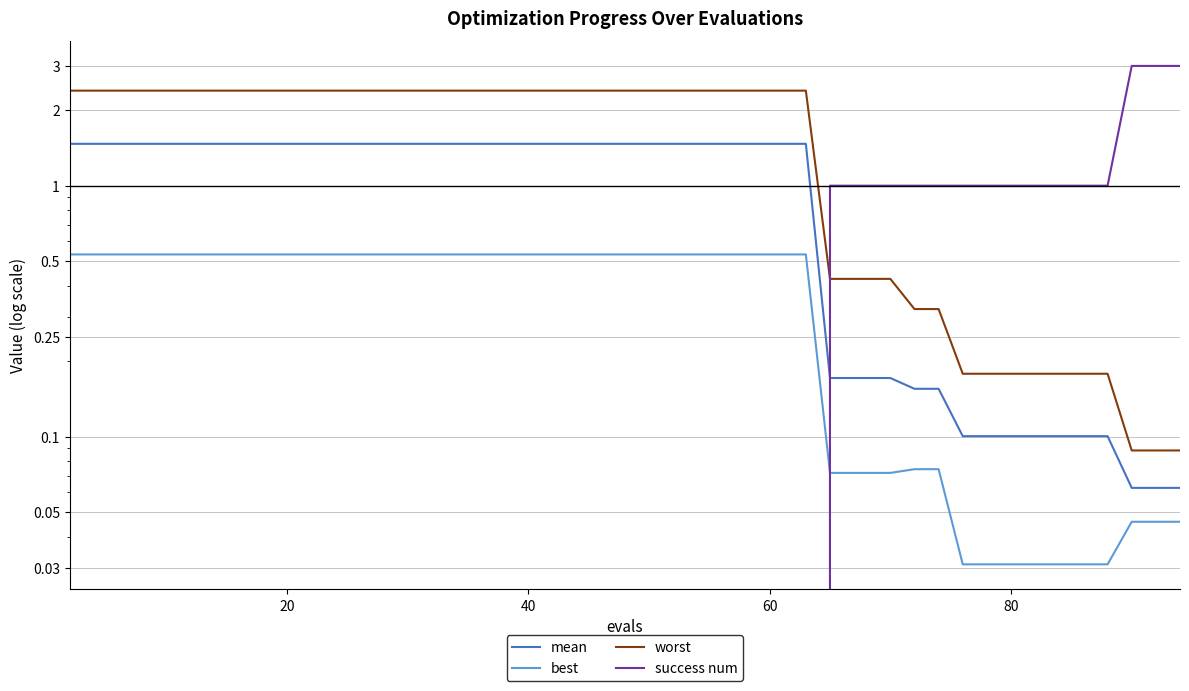

What are all the series names shown in the legend?

mean, best, worst, success num